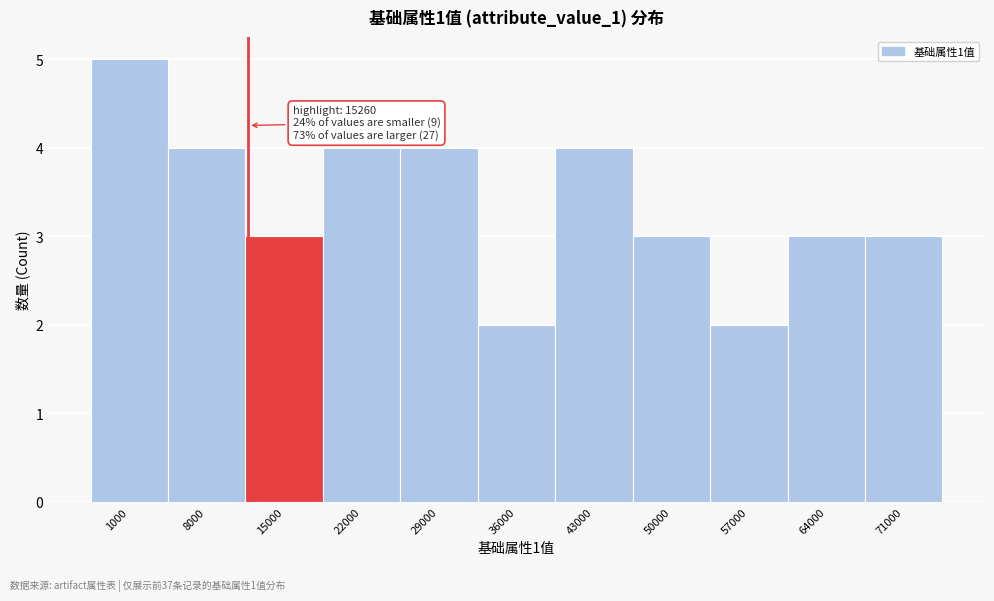

Reading left to right, transcribe all the data shown in this chart.

5	4	3	4	4	2	4	3	2	3	3